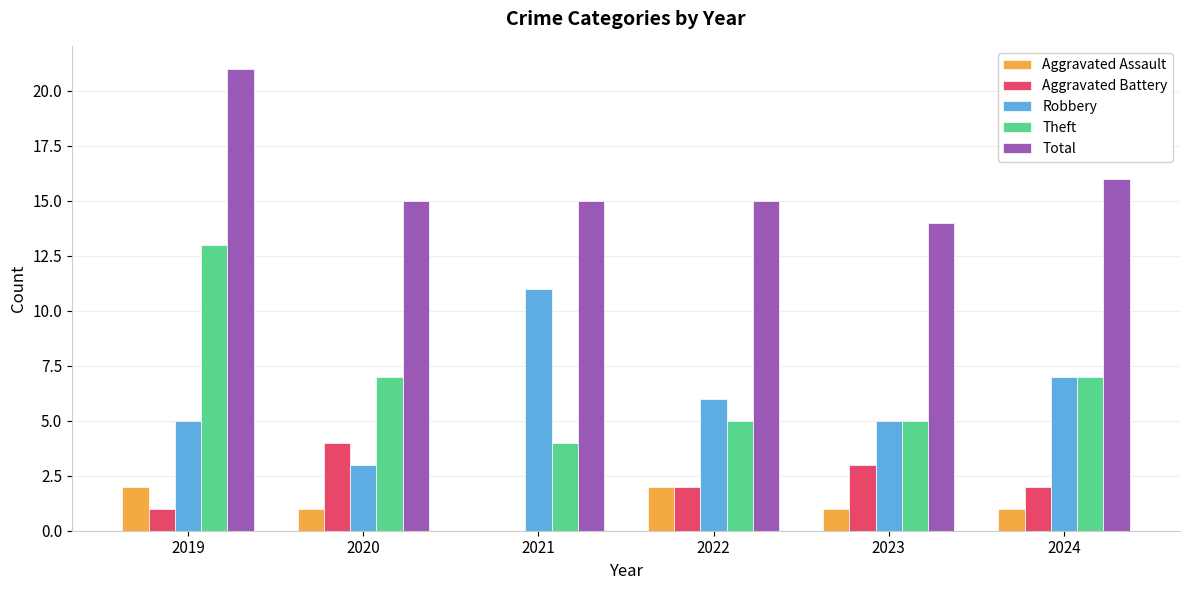

Count the Aggravated Assault values in the range 1 to 2.

5